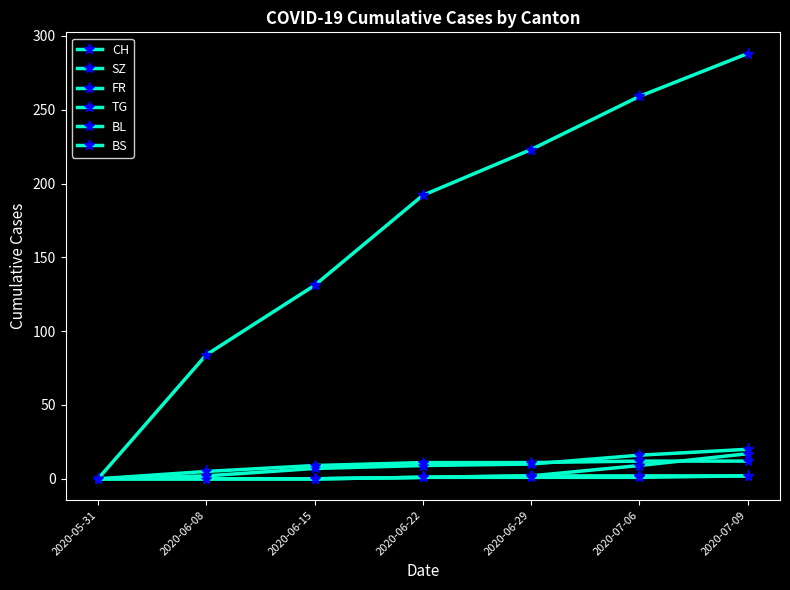

How many data points does each series have?

7